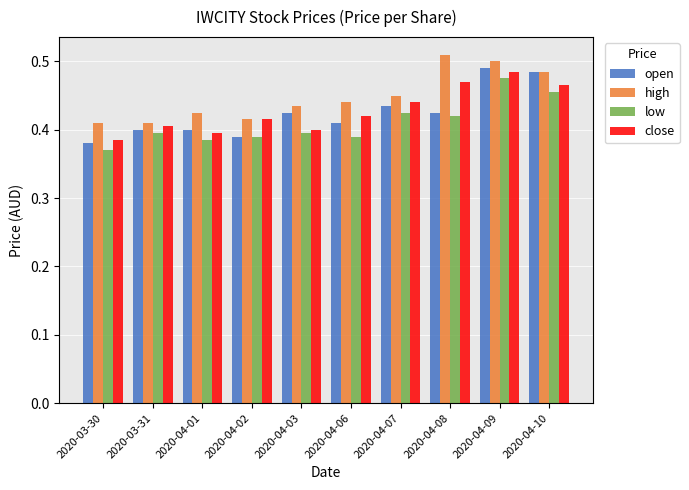

List the series in order of their peak value, lowest first.

low, close, open, high